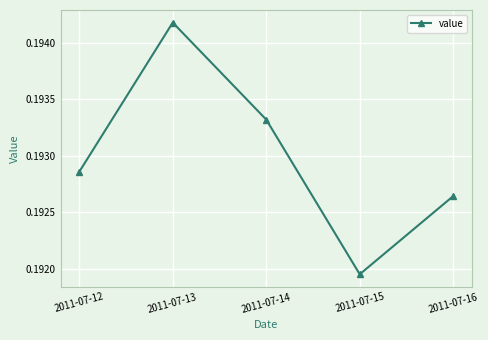

Where is the data nearest to the value 0?

2011-07-15